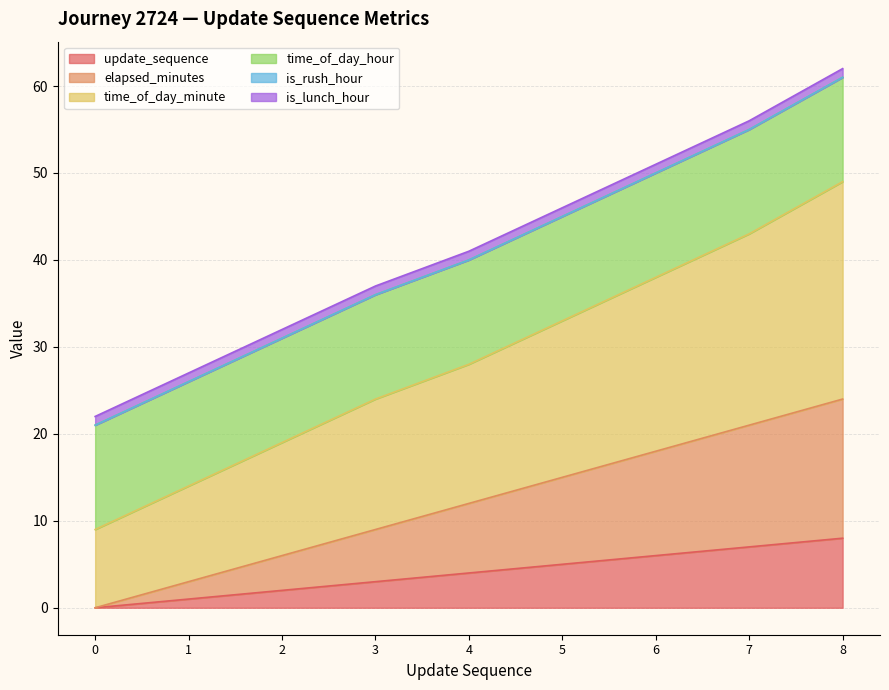

Is it true that elapsed_minutes equals 13 at 3?

False